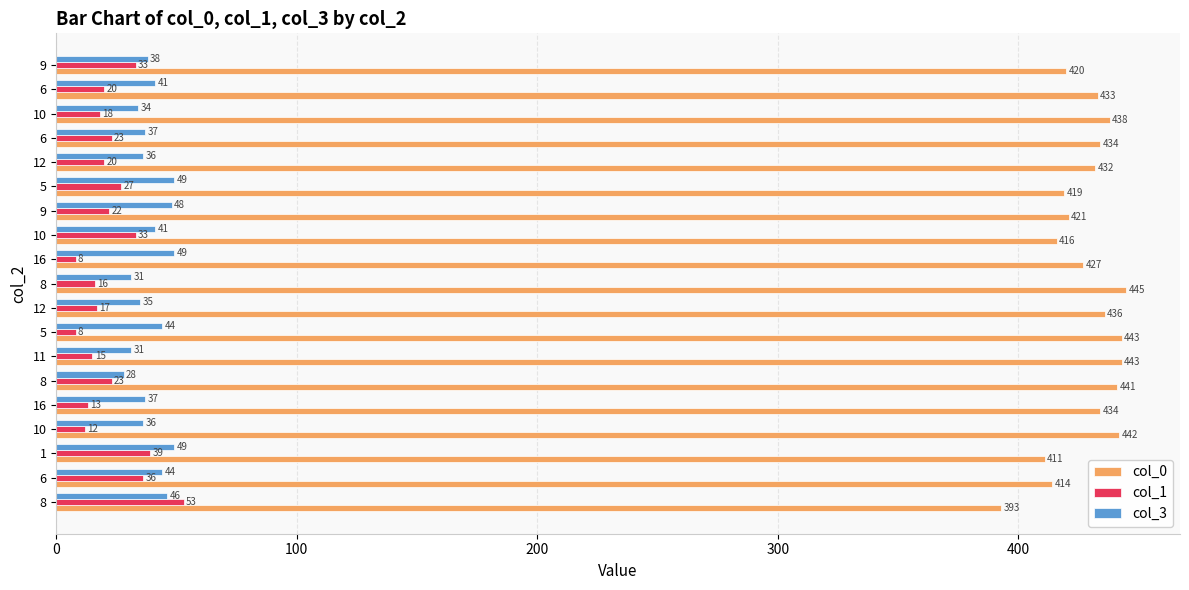

How many values in the col_3 series are below 38?

9